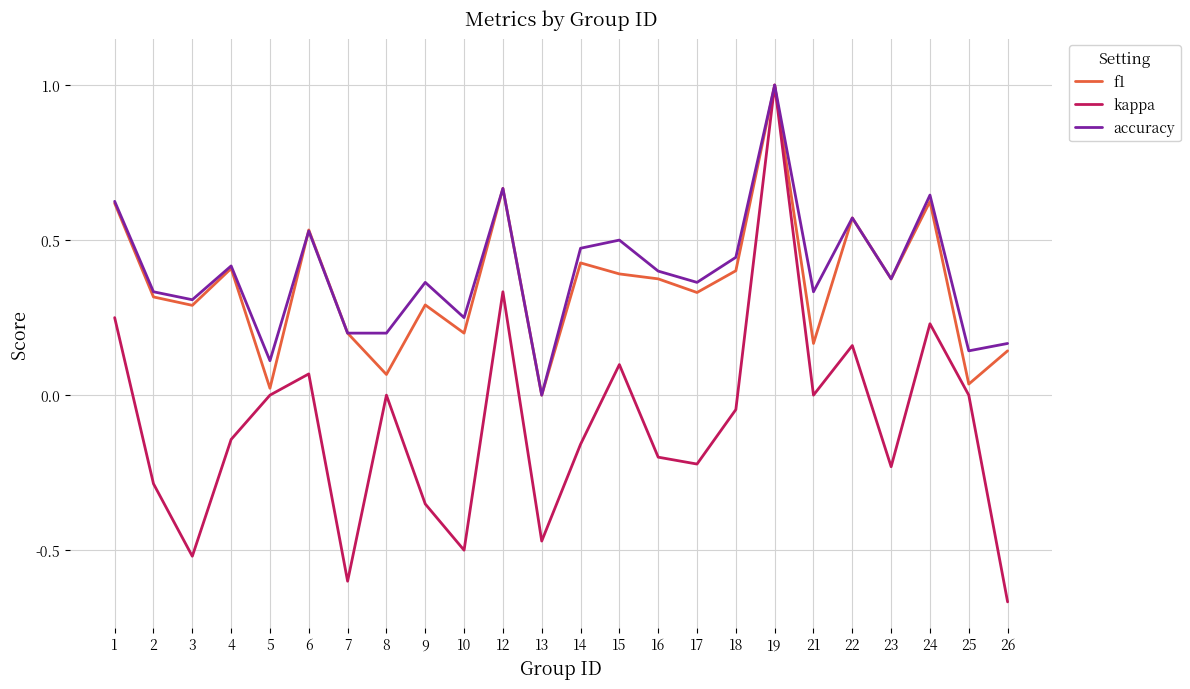

What is the maximum value shown in the chart?

1.0